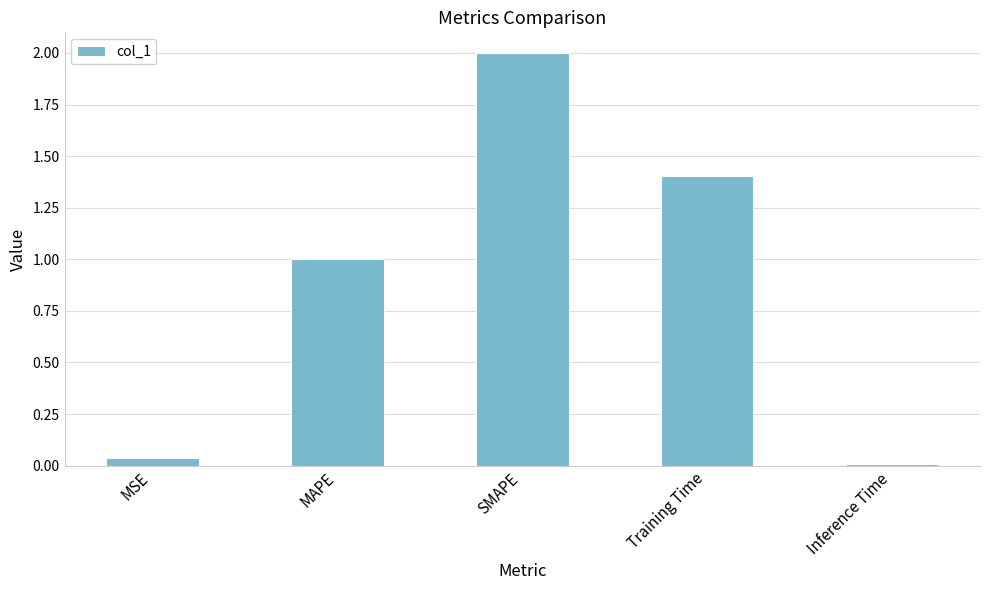

How many values are below 1?

2